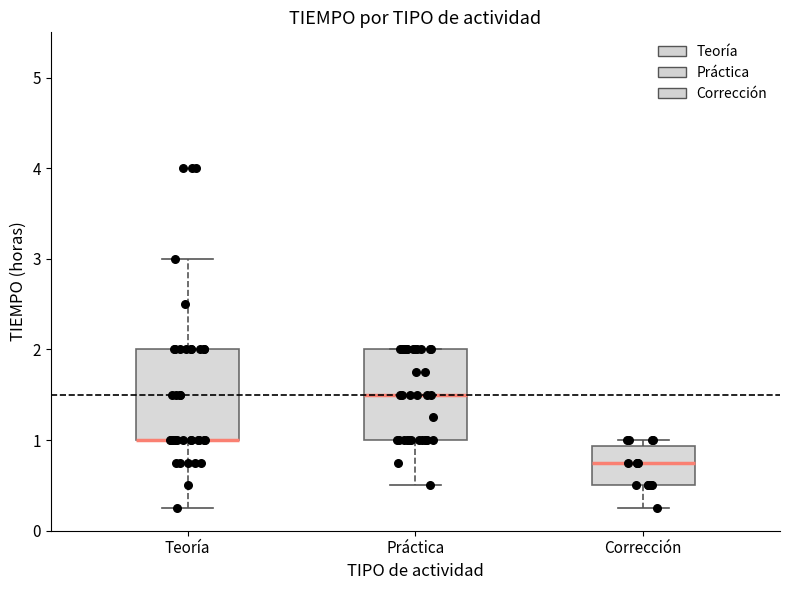

Reading left to right, transcribe this box plot: for each box, give where its median line is, the range the box spans, and where its two whiskers end, as read against the y-axis. The values are not printed on the chart, so give them approximately, as read against the axis.

Teoría: median 1.0 (drawn on the box's lower edge), box 1.0 to 2.0, whiskers 0.3 to 3.0
Práctica: median 1.5, box 1.0 to 2.0, whiskers 0.5 to 2.0
Corrección: median 0.8, box 0.5 to 0.9, whiskers 0.3 to 1.0